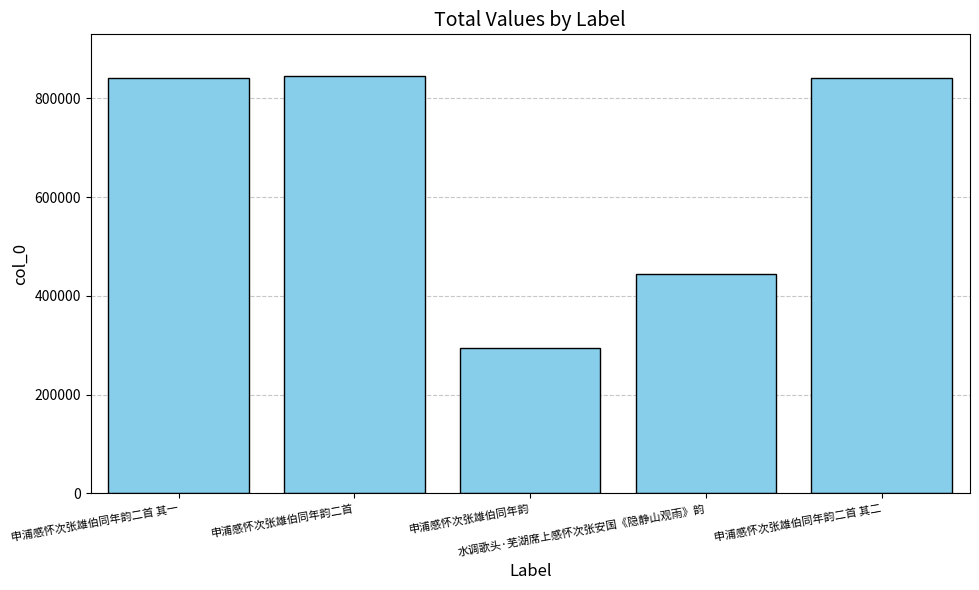

At which label is the value closest to 569539?

水调歌头·芜湖席上感怀次张安国《隐静山观雨》韵